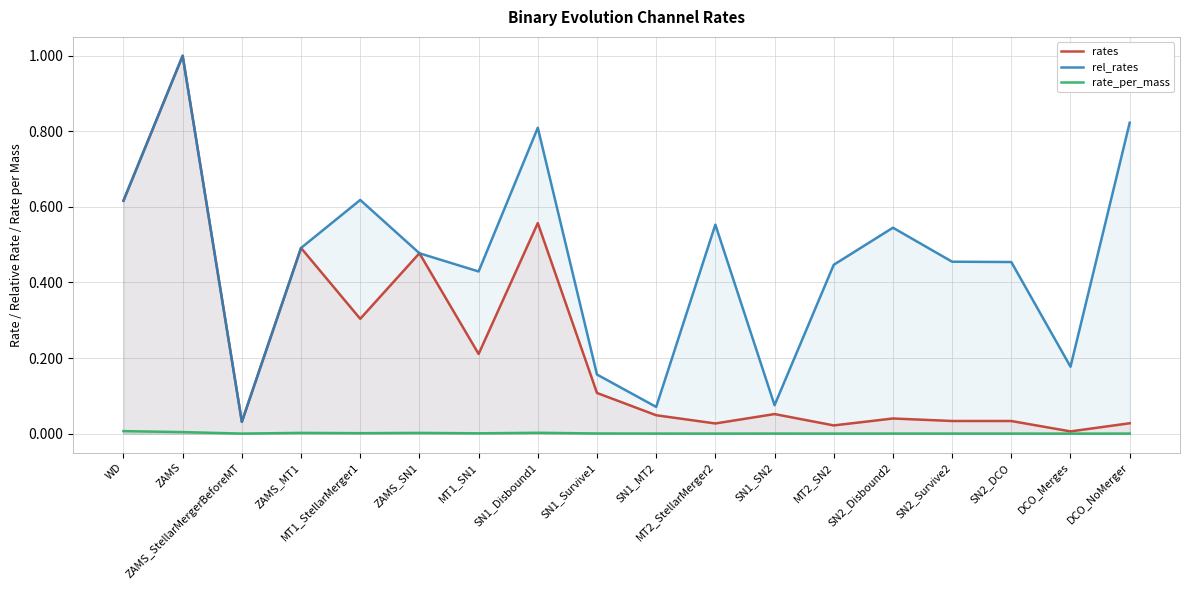

True or false: rates and rate_per_mass intersect in this chart.

False